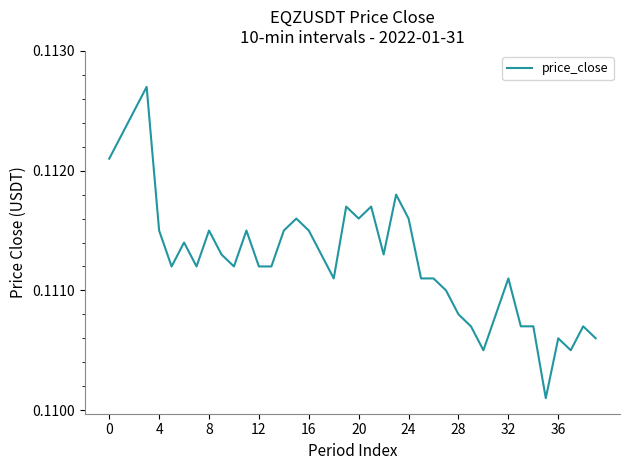

Count the number of data series in this chart.

1